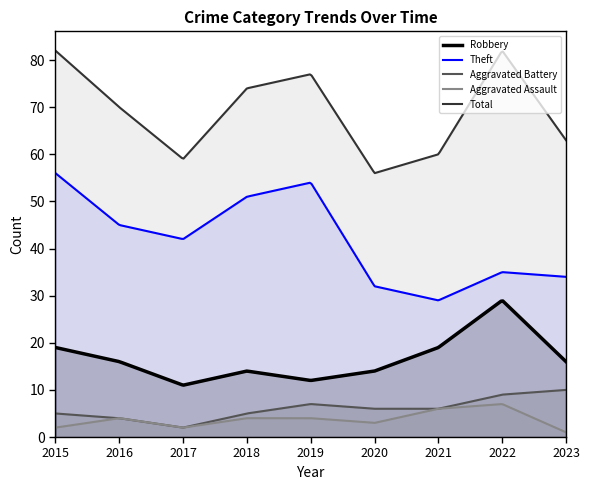

The value of Robbery at 2017 is 4. True or false?

False